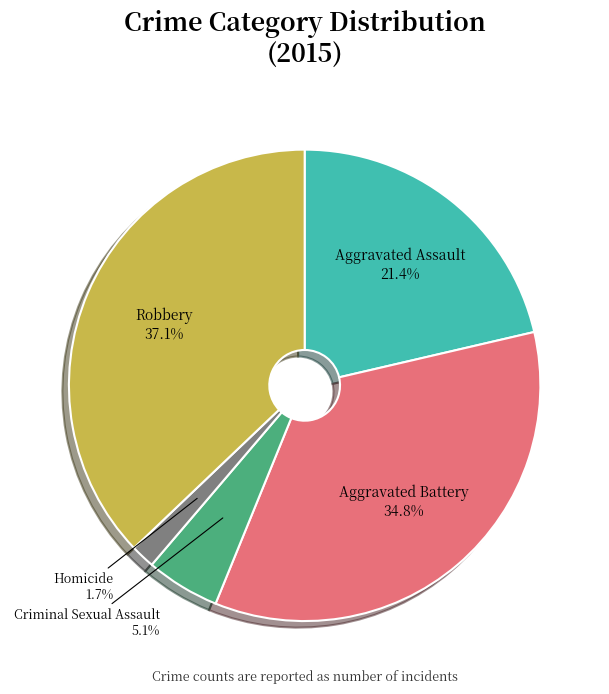

Count the number of slices in the pie.

5